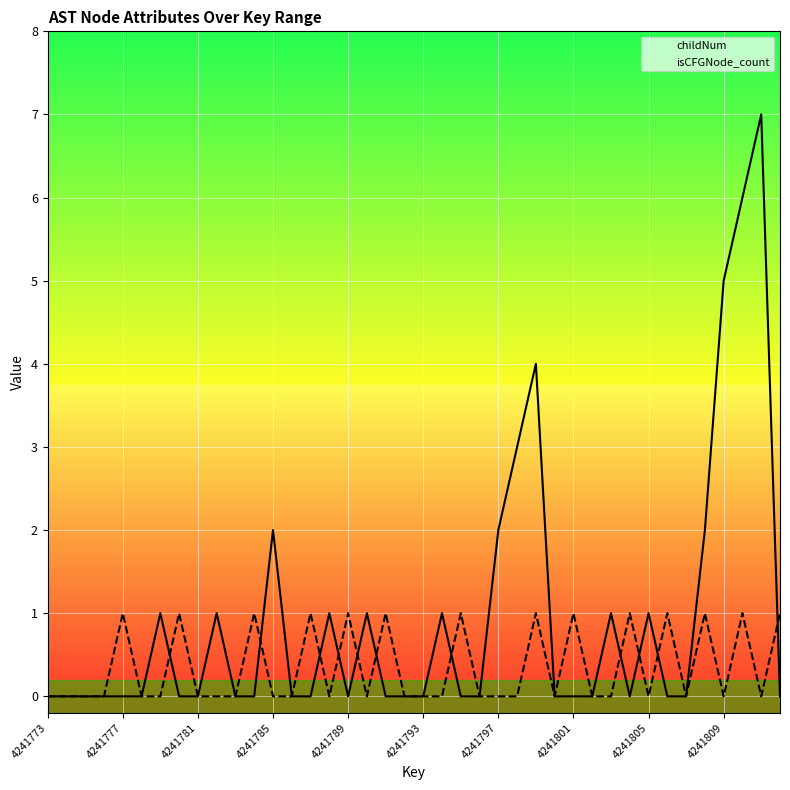

Which label corresponds to the smallest value in the chart?

4241773